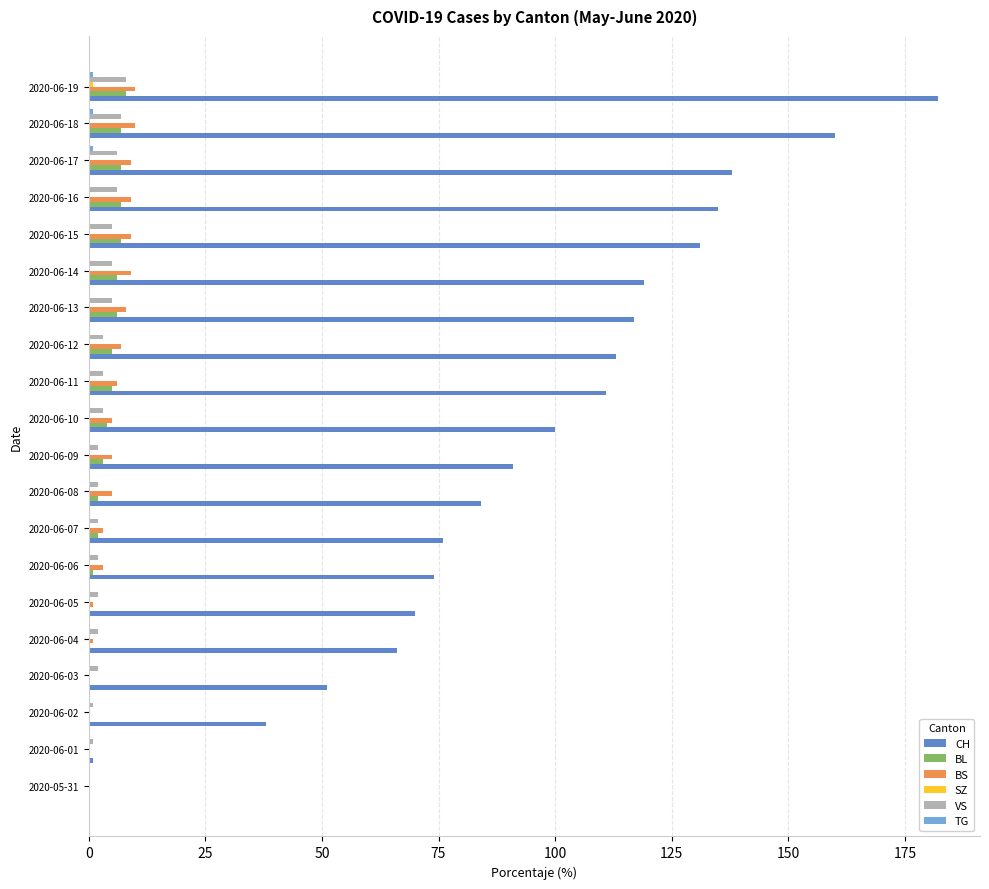

True or false: BL has a value of 2 at 2020-06-08.

True